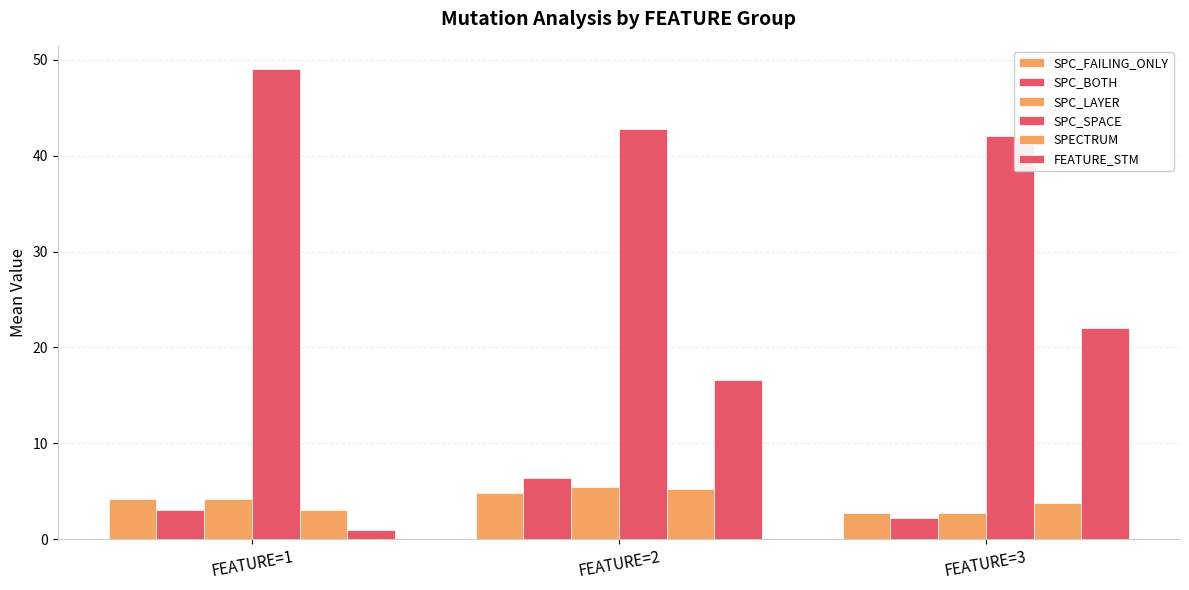

What is the difference between the second highest and minimum values in the SPC_FAILING_ONLY series?

1.5